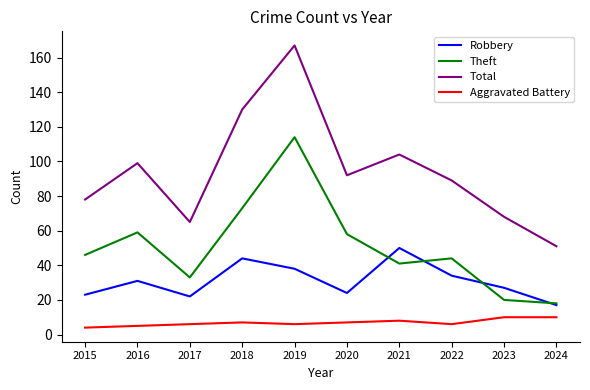

True or false: Robbery and Total intersect in this chart.

False